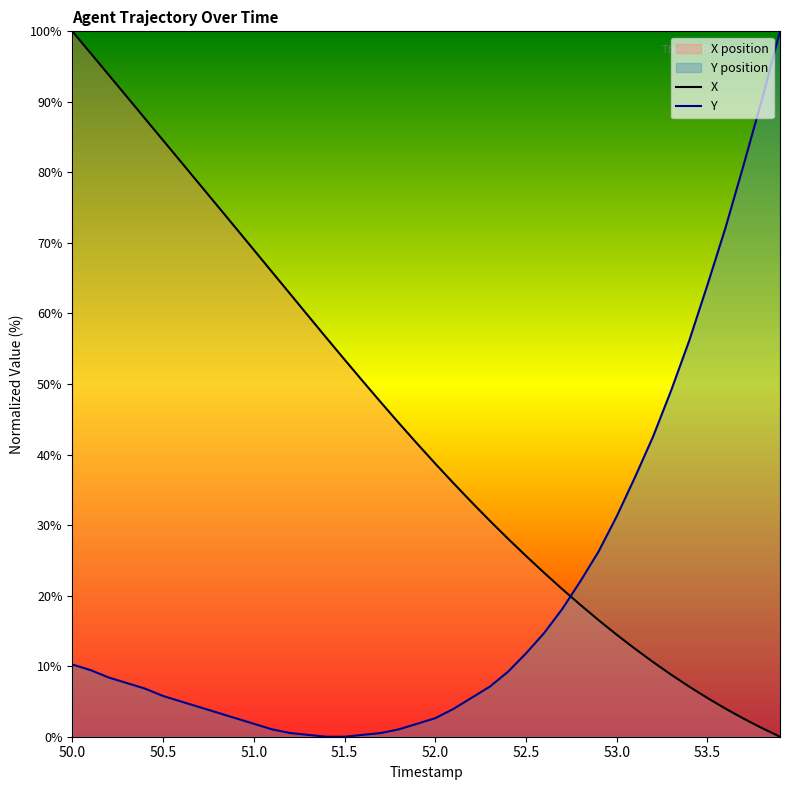

True or false: Y and X cross at least once.

True